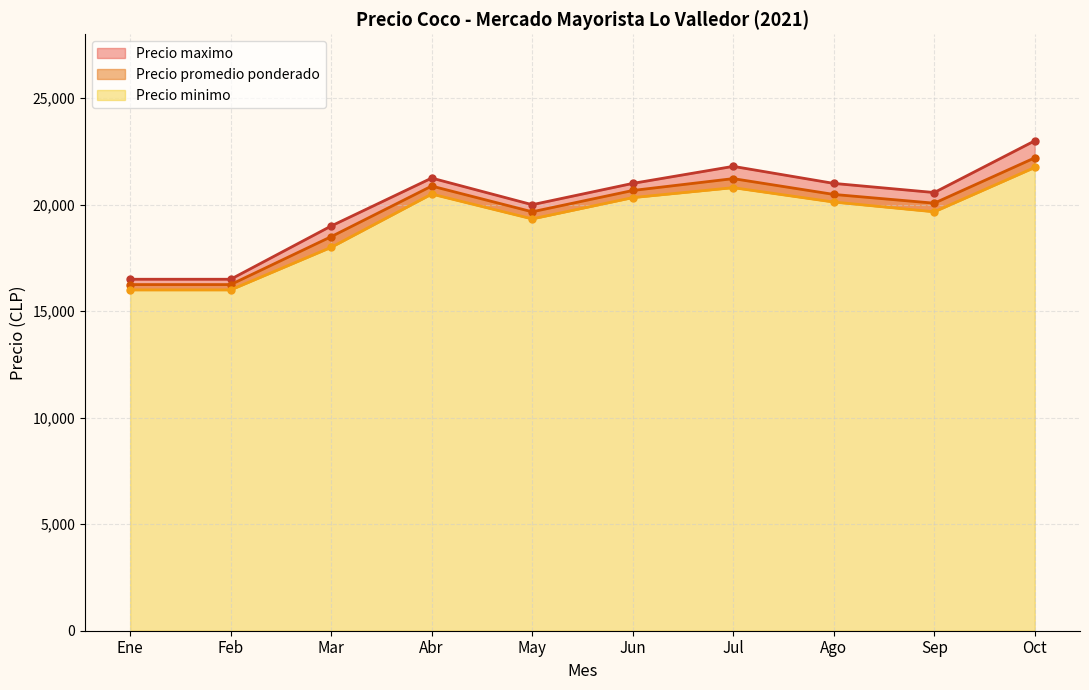

What are all the series names shown in the legend?

Precio promedio ponderado, Precio minimo, Precio maximo